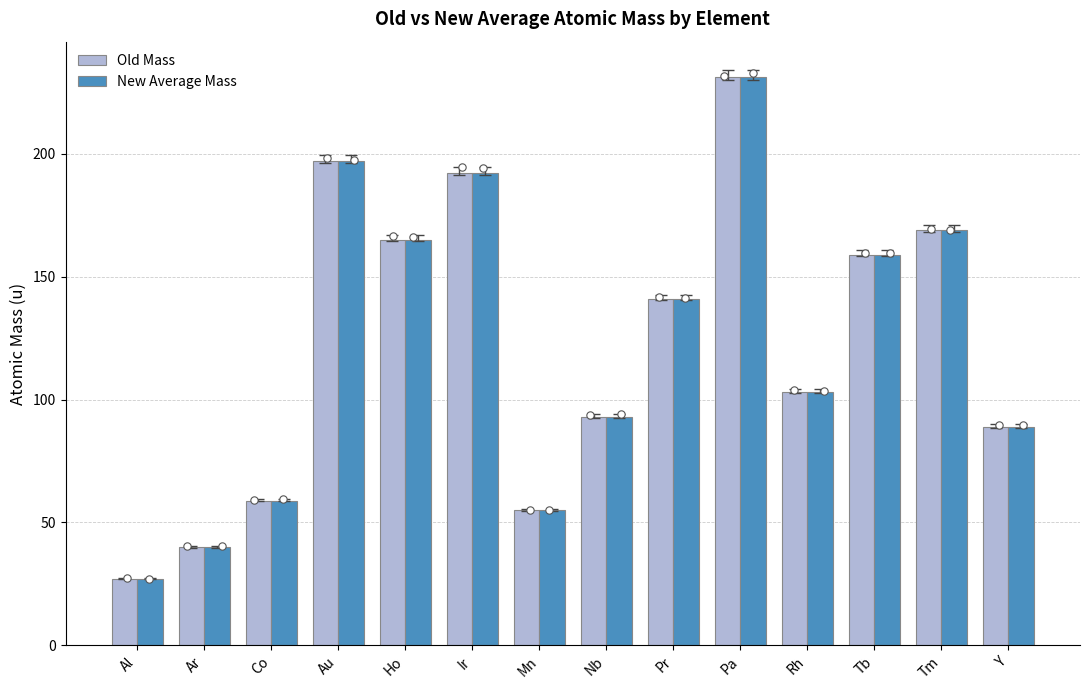

At how many categories does at least one series exceed 163?

5